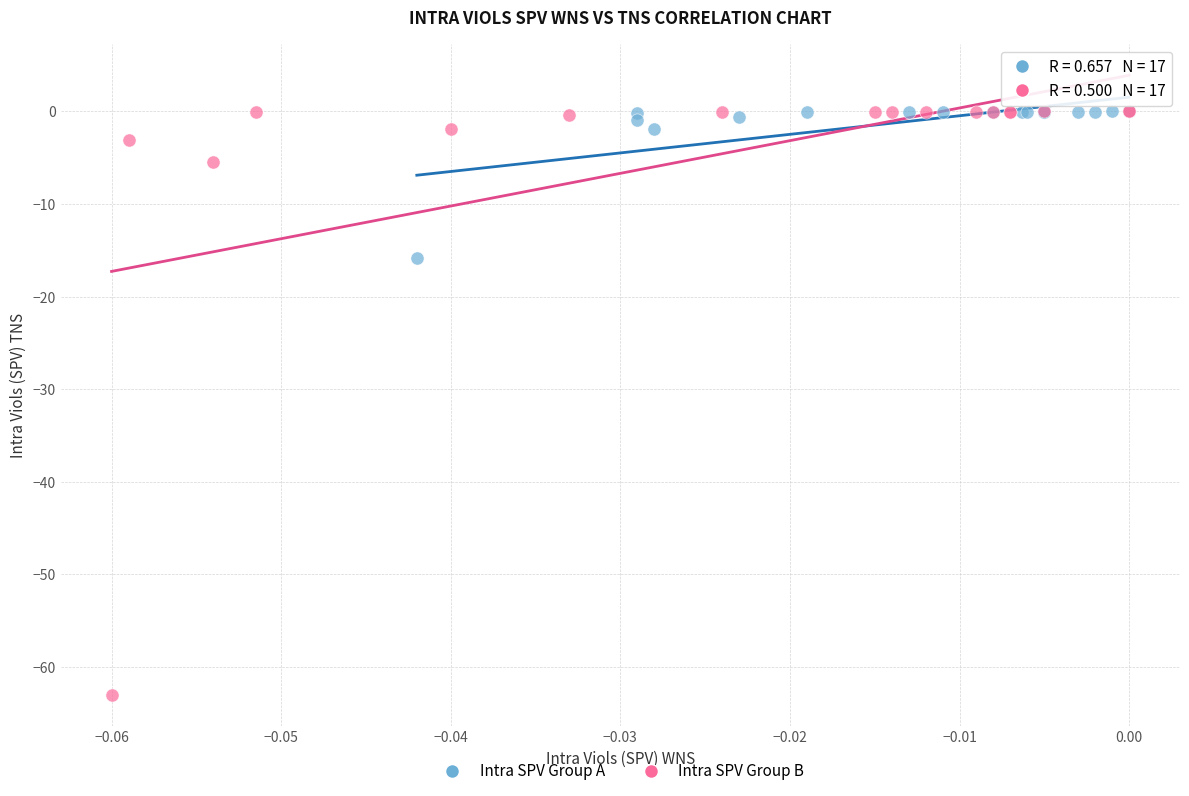

Which series reaches the minimum Y coordinate?

Intra SPV Group B